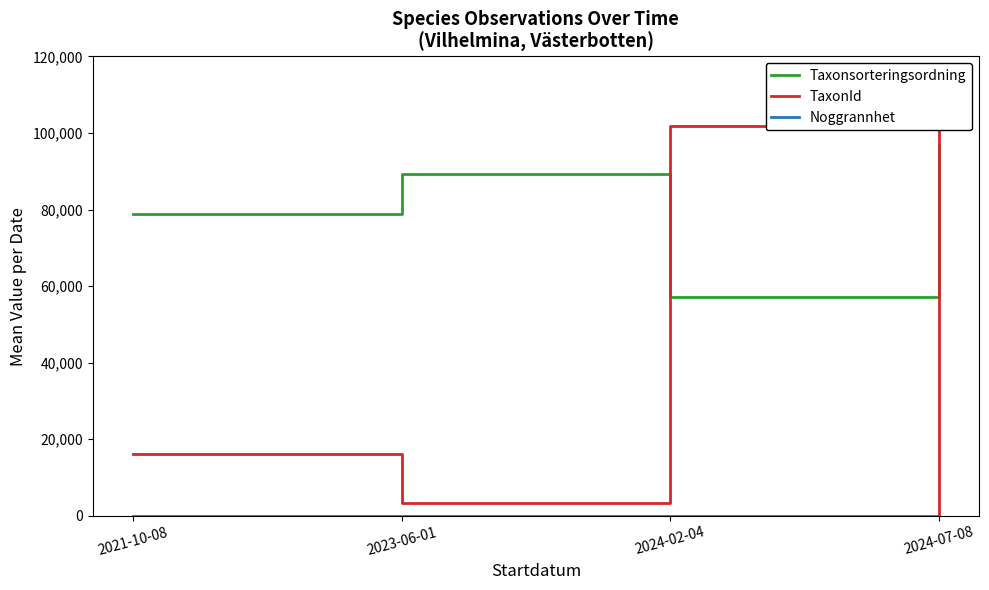

Which series changed the most between 2024-02-04 and 2024-07-08?

TaxonId